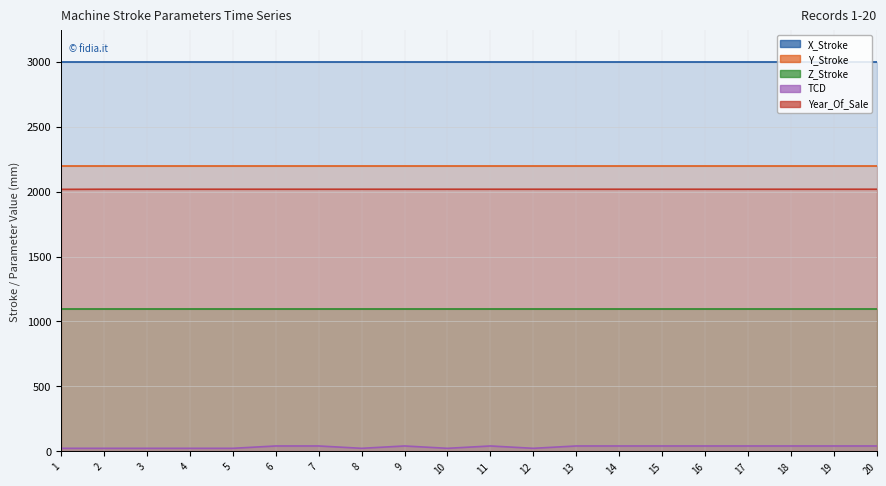

True or false: Year_Of_Sale and TCD intersect in this chart.

False